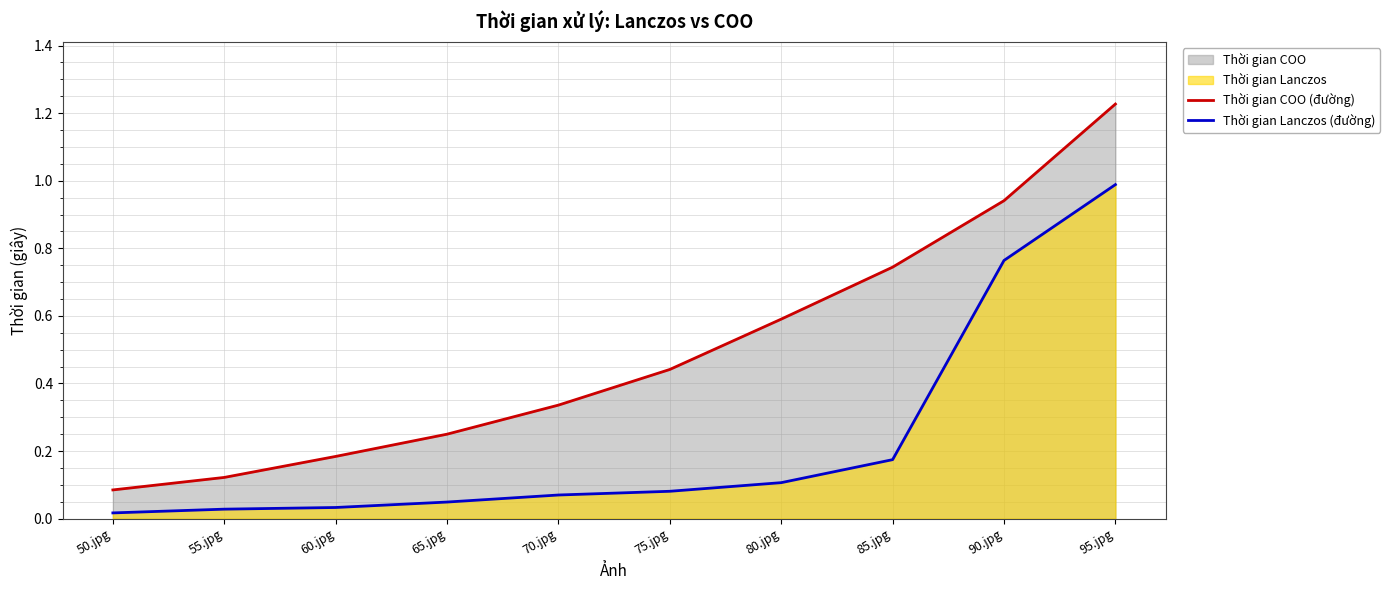

At which label does Thời gian Lanczos (đường) reach its peak?

95.jpg